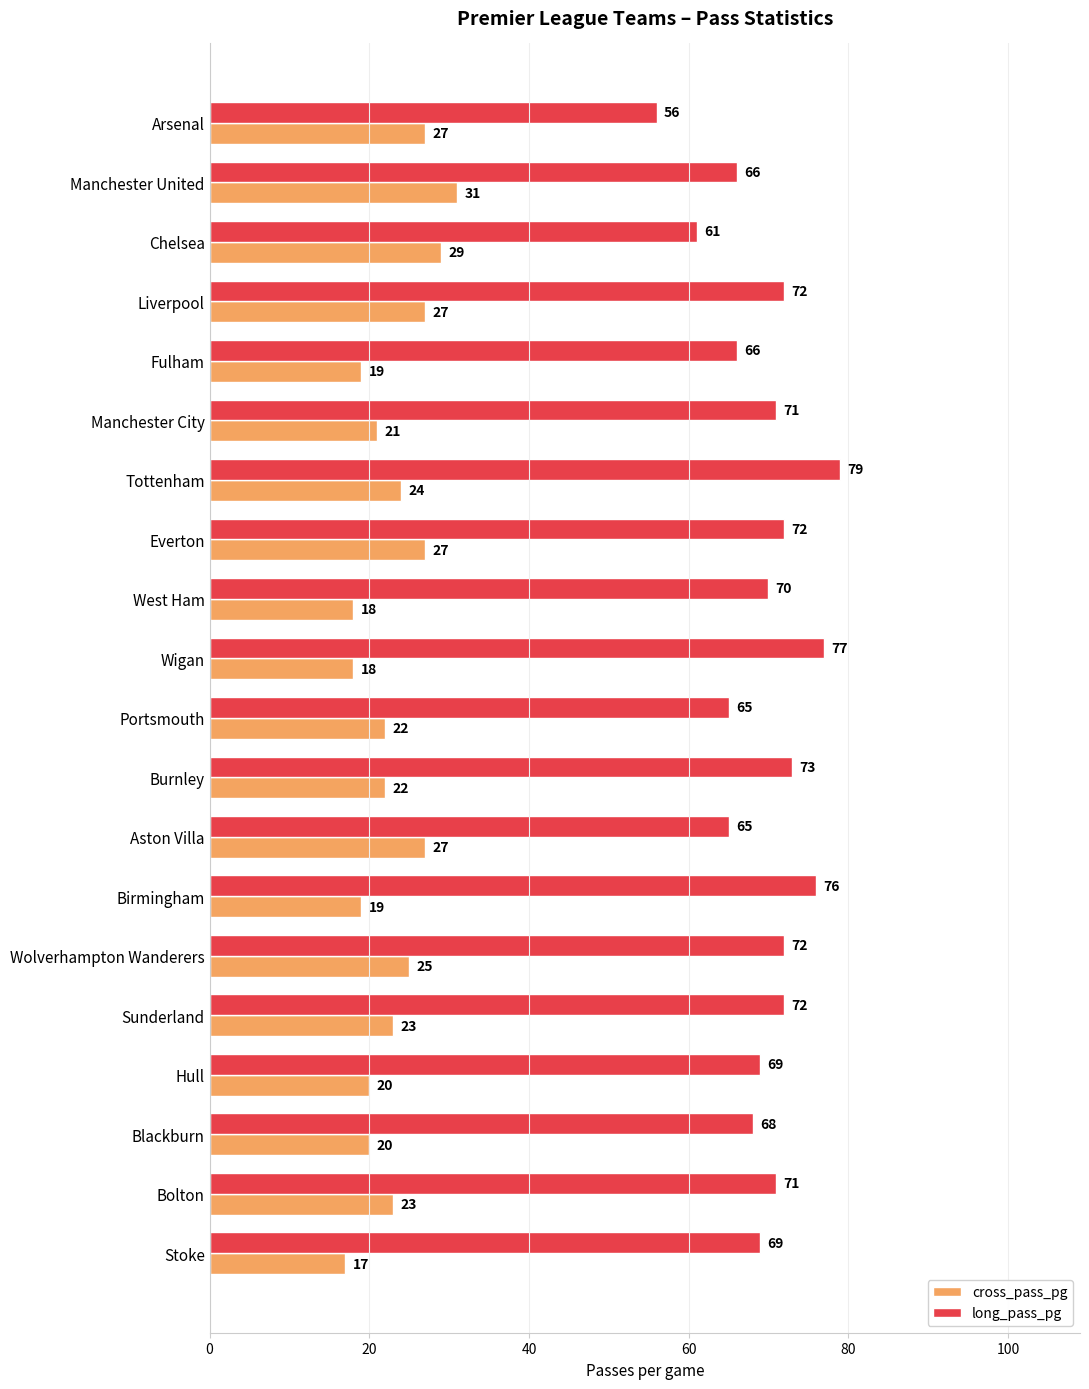

How many distinct data groups are displayed?

2